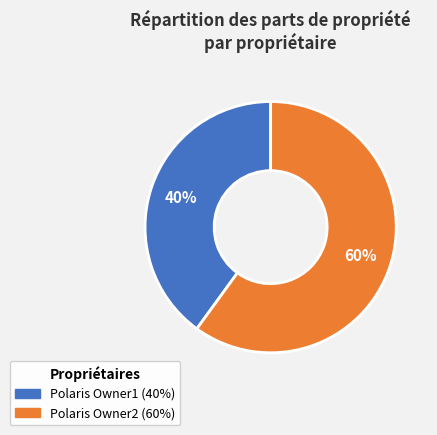

Which category has the biggest portion of the pie?

Polaris Owner2